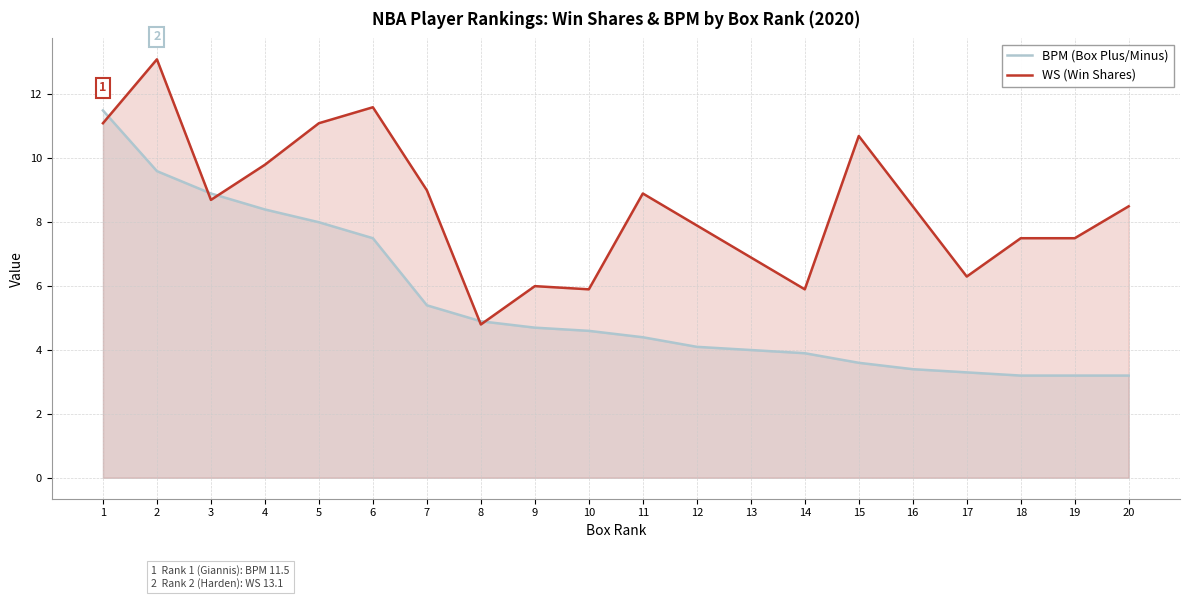

In WS (Win Shares), how many points are higher than both neighbors (excluding endpoints)?

5